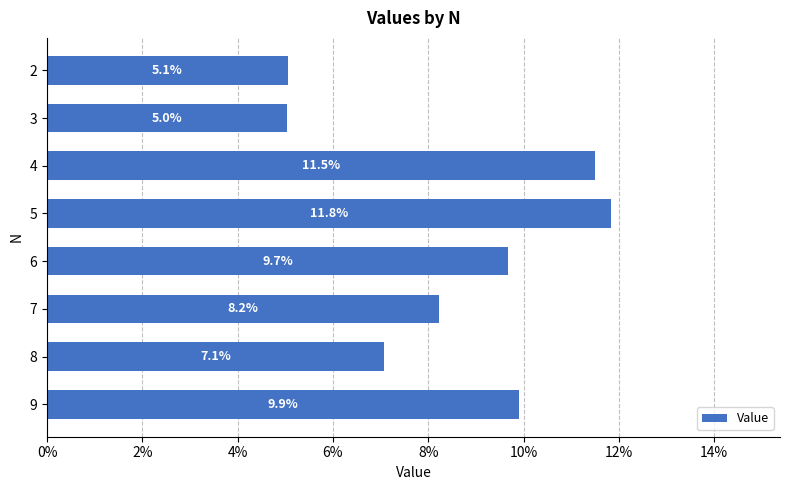

Does the chart contain any negative values?

No